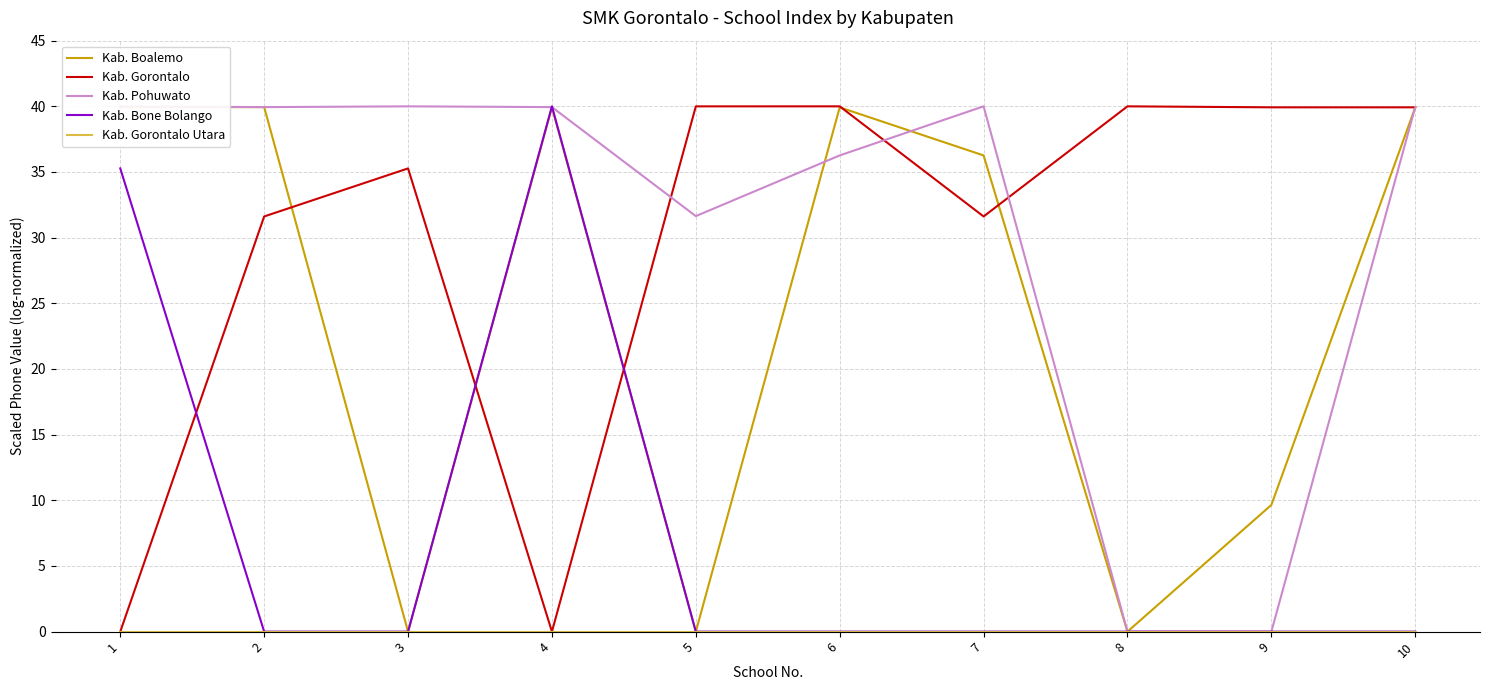

The Kab. Gorontalo series shows 22.6 at 1. True or false?

False